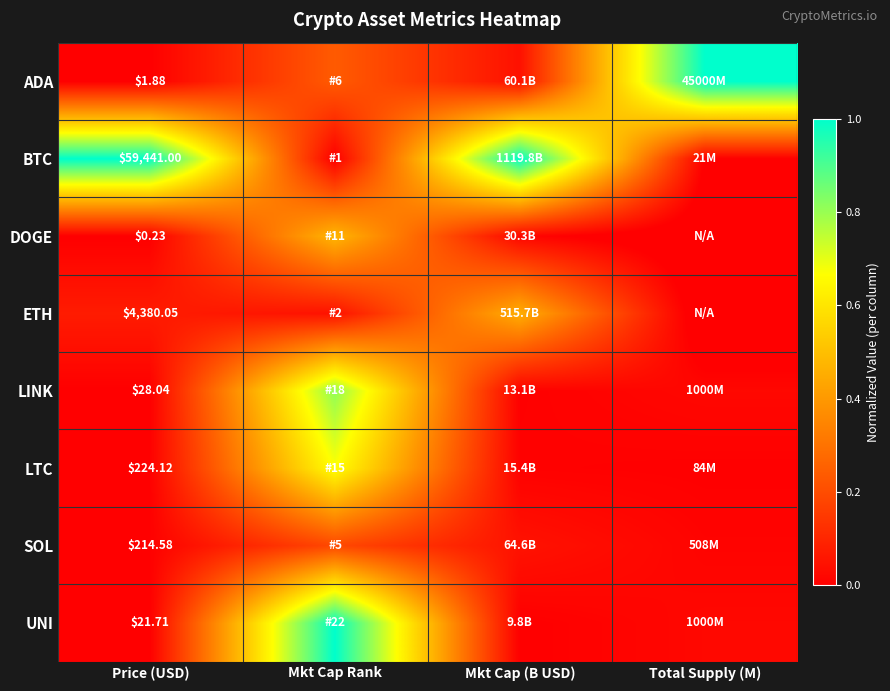

List the labels in order of BTC value, largest first.

Price (USD), Mkt Cap (B USD), Mkt Cap Rank, Total Supply (M)